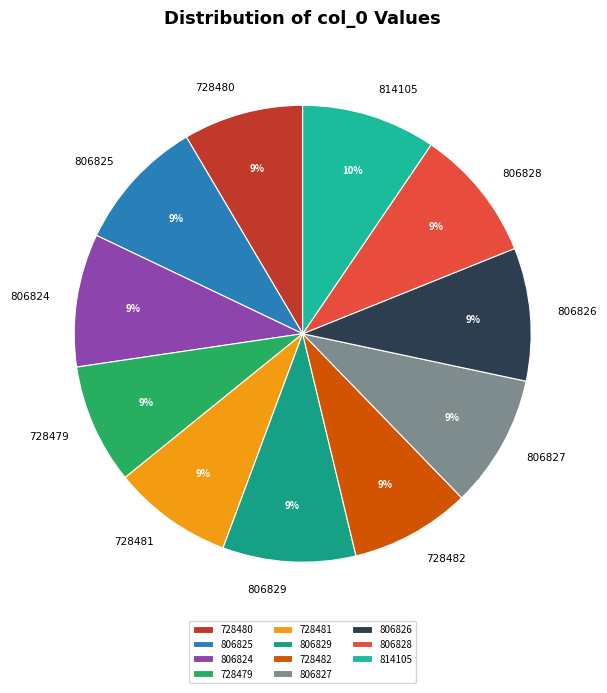

Combined, do 728481 and 806829 account for over 50%?

No